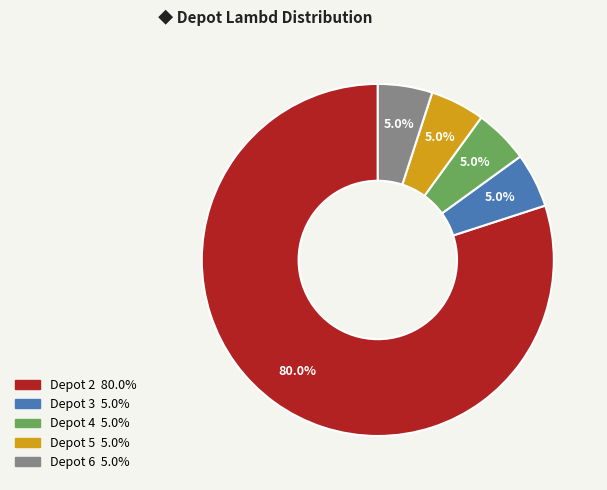

Is there a majority slice in this chart?

Yes